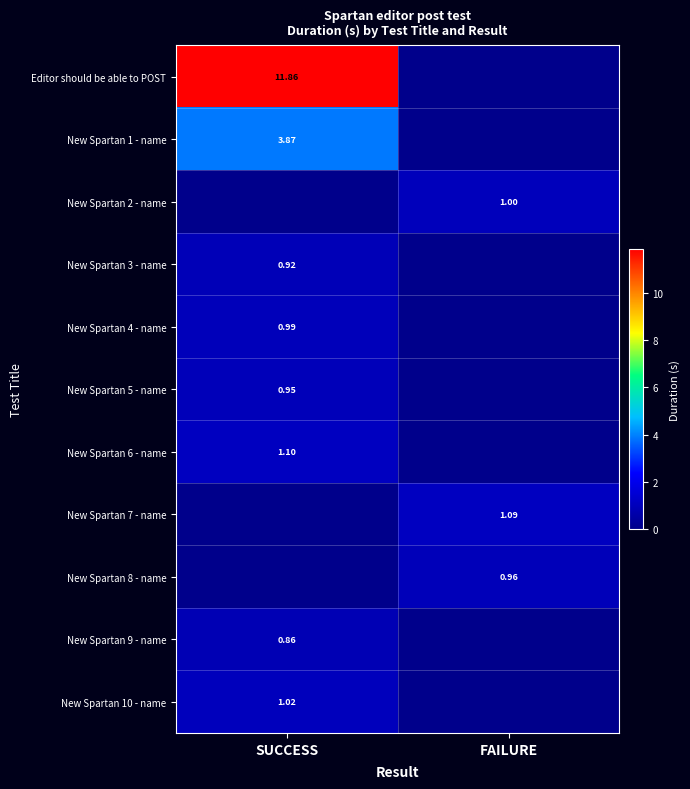

Which has a higher value, FAILURE or SUCCESS?

SUCCESS